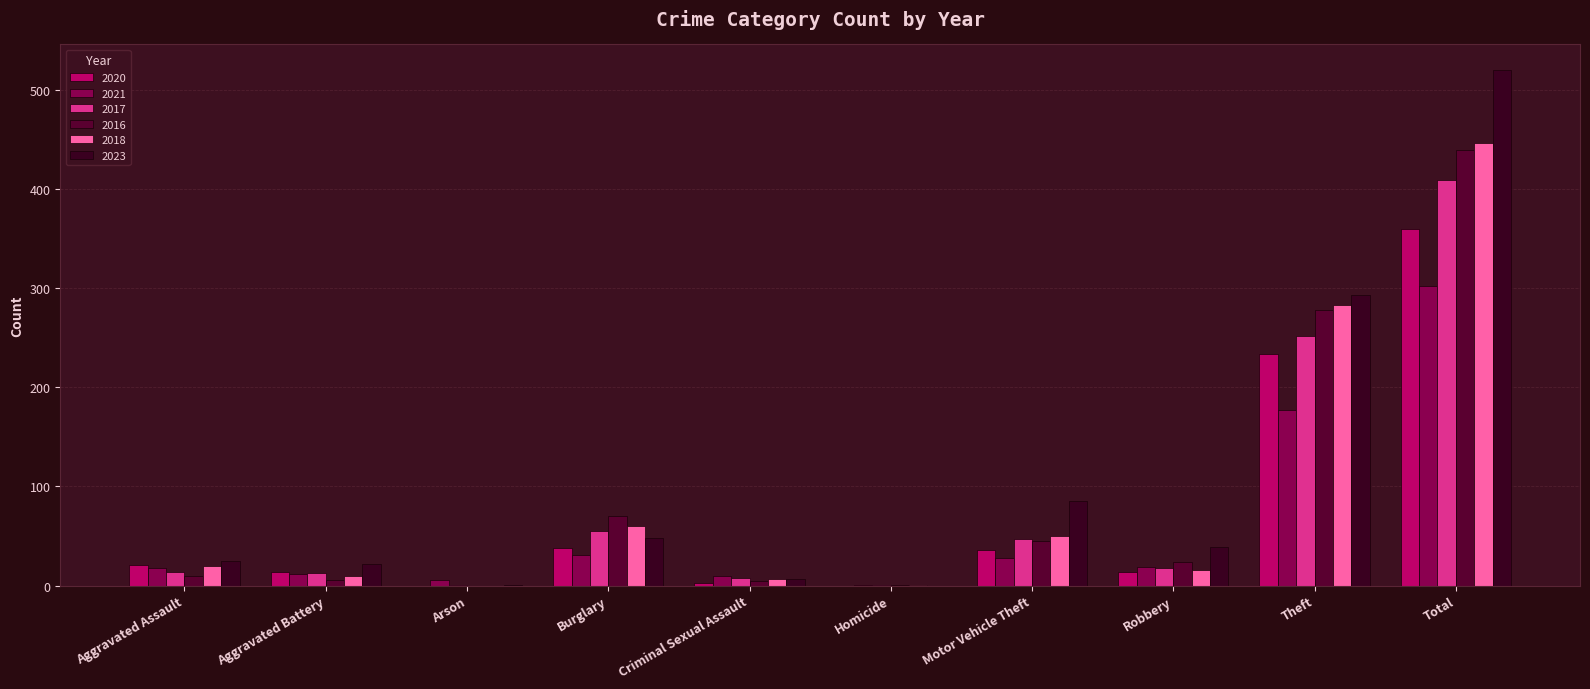

True or false: 2016 has a value of 8 at Aggravated Battery.

False